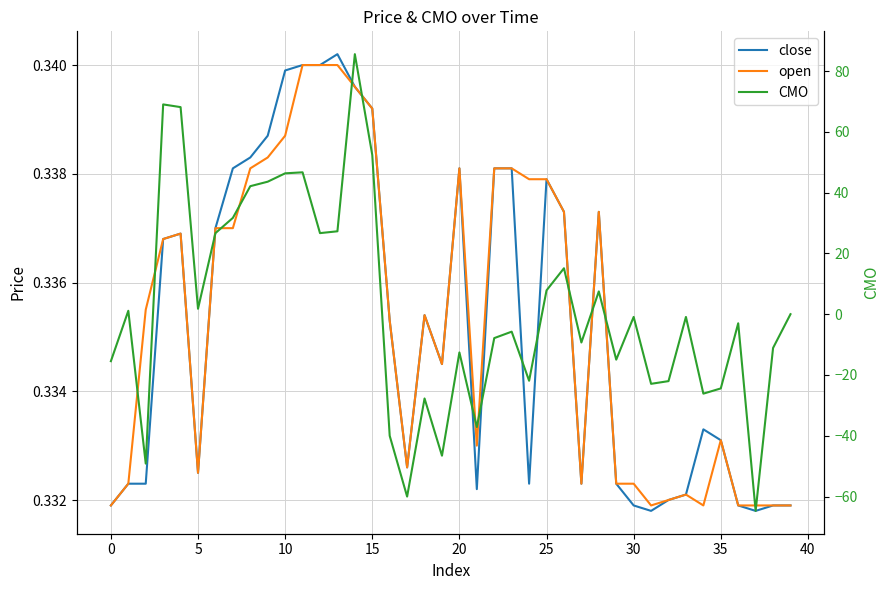

In open, how many points are higher than both neighbors (excluding endpoints)?

6